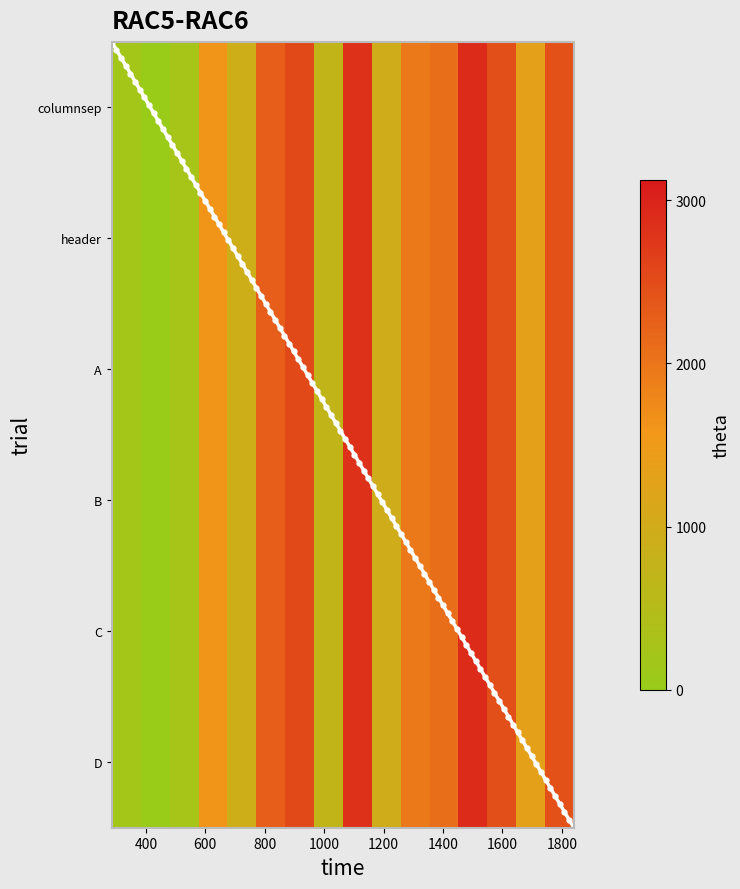

Reading left to right, what are all the values shown in this chart?

columnsep: 1077	1077	1900	1900
header: 285	285	1907	1907
A_256: 1089	1089	1111	1111
A_709: 1230	1230	1238	1238
B_922: 1092	1092	1114	1114
A_959: 1592	1592	1598	1598
A_1339: 1806	1806	1819	1819
C_1600: 1091	1091	1113	1113
A_1951: 1628	1628	1634	1634
B_2081: 1662	1662	1680	1680
D_2276: 1095	1095	1117	1117
A_2441: 1840	1840	1853	1853
B_2465: 1736	1736	1743	1743
A_2538: 1195	1195	1209	1209
B_2819: 1303	1303	1312	1312
B_2889: 1711	1711	1730	1730